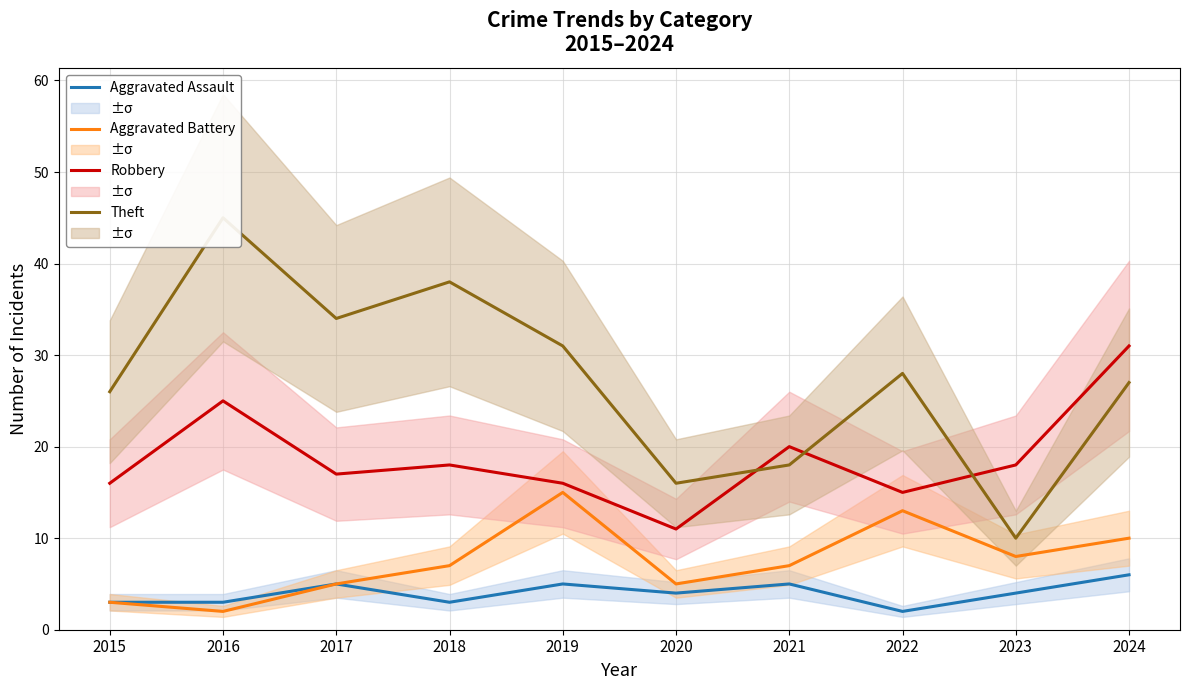

True or false: Aggravated Battery and Robbery intersect in this chart.

False